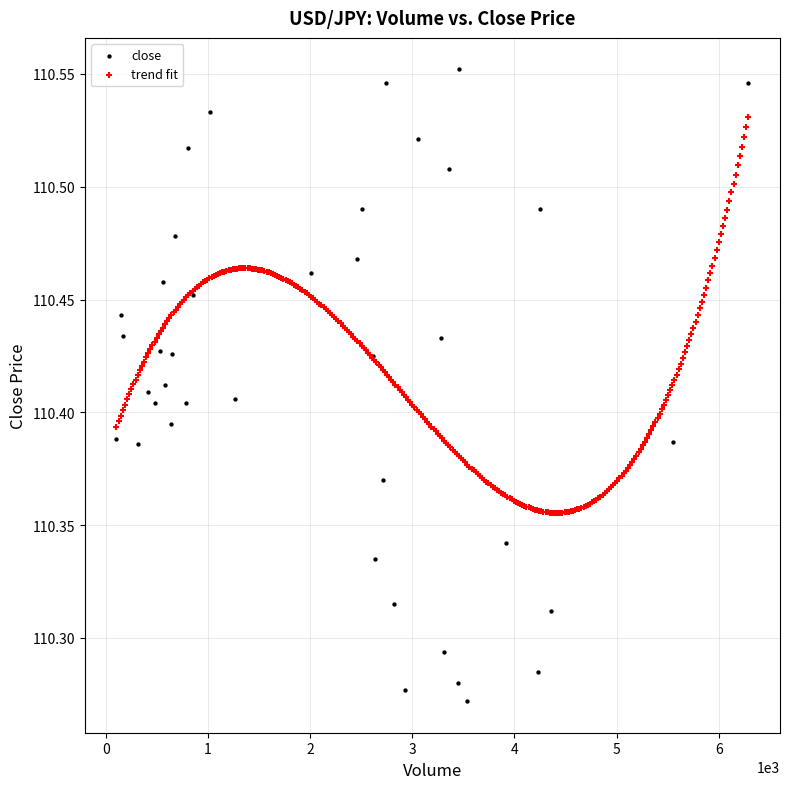

Which series has the widest spread of Y values?

close